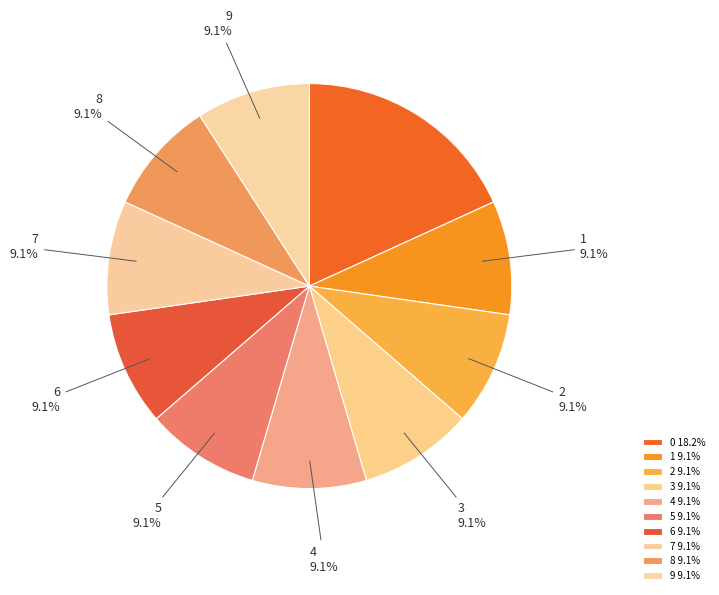

How many segments does this pie chart have?

10